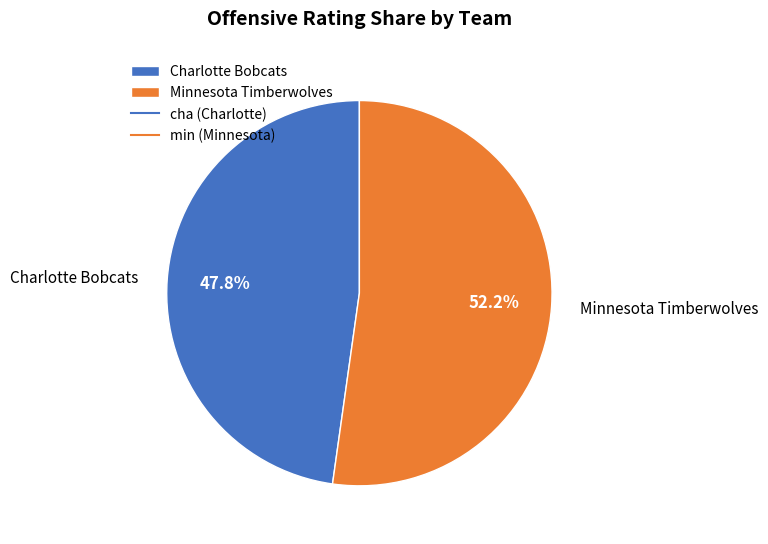

Rank the categories by value from highest to lowest.

Minnesota Timberwolves, Charlotte Bobcats